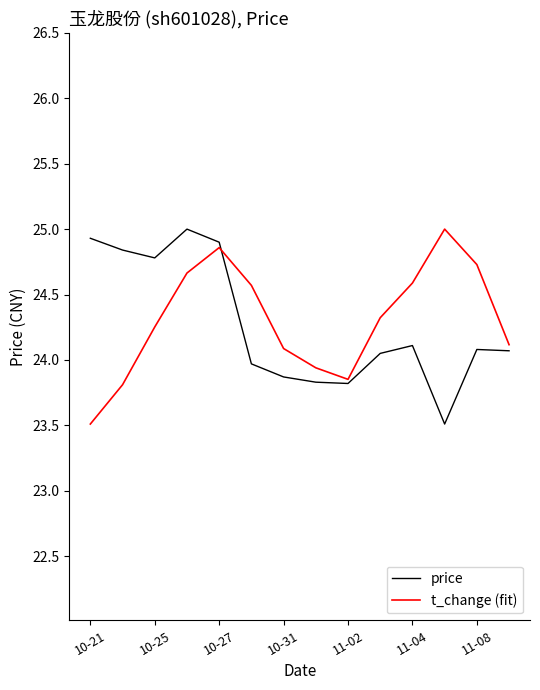

What is the minimum value for price?

23.5